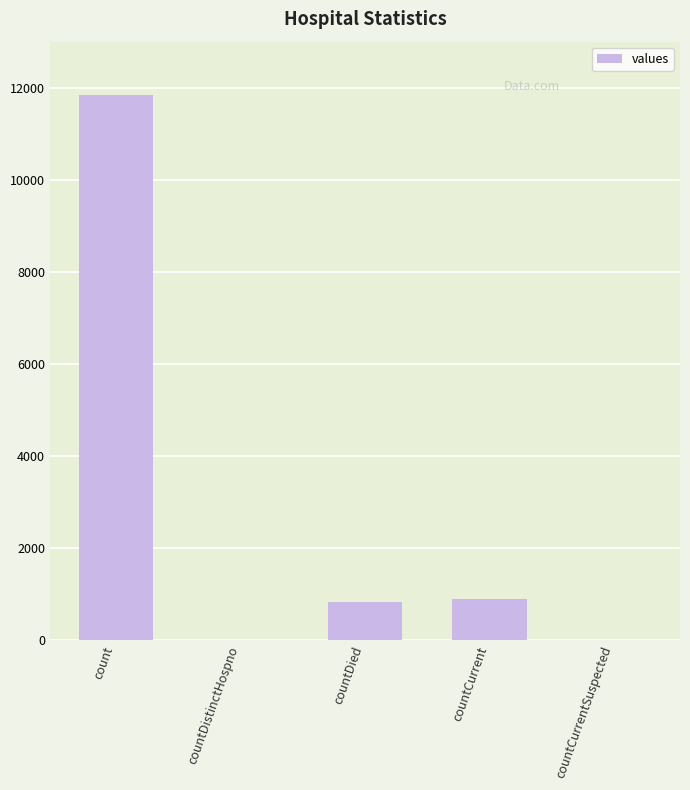

How many data points does each series have?

5